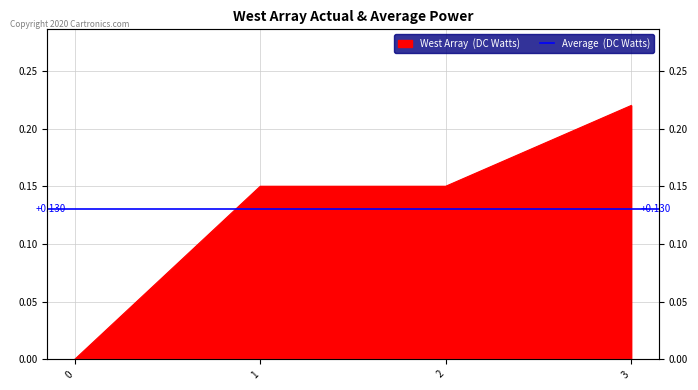

List the labels in order of value, largest first.

3, 1, 2, 0